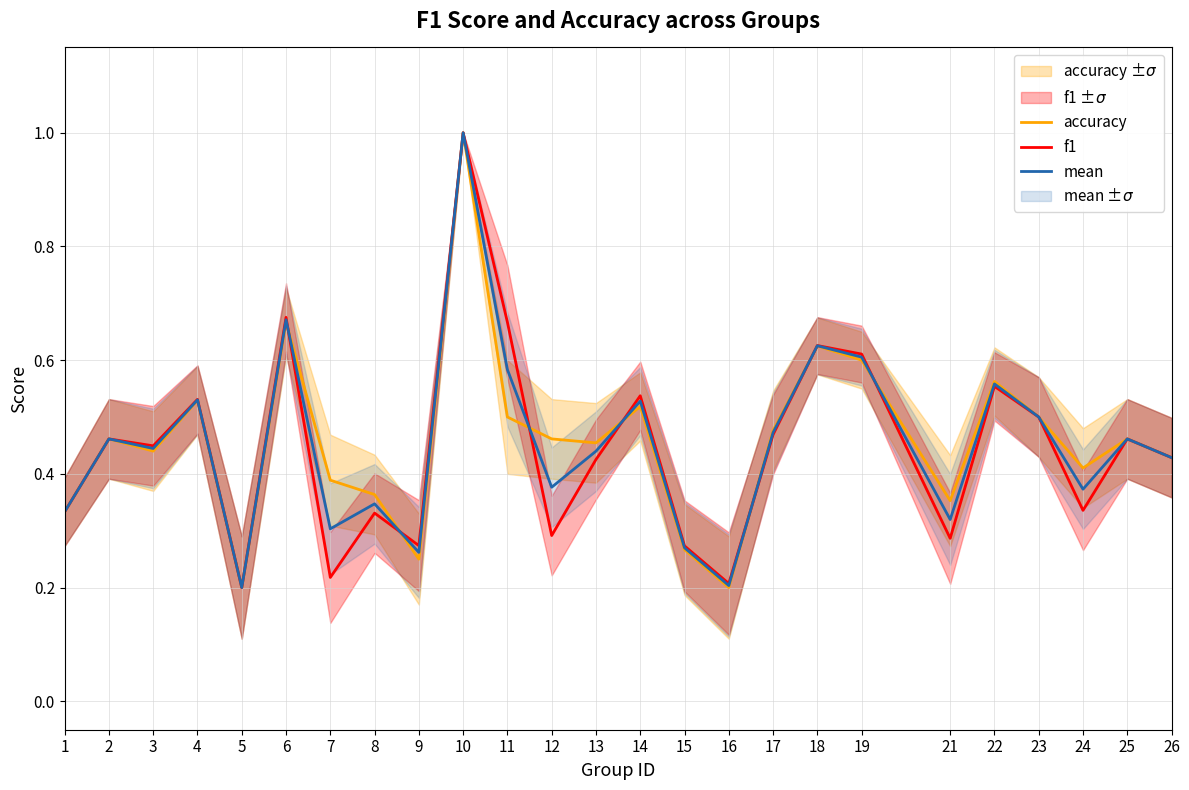

The accuracy series shows 0.4 at 8. True or false?

True